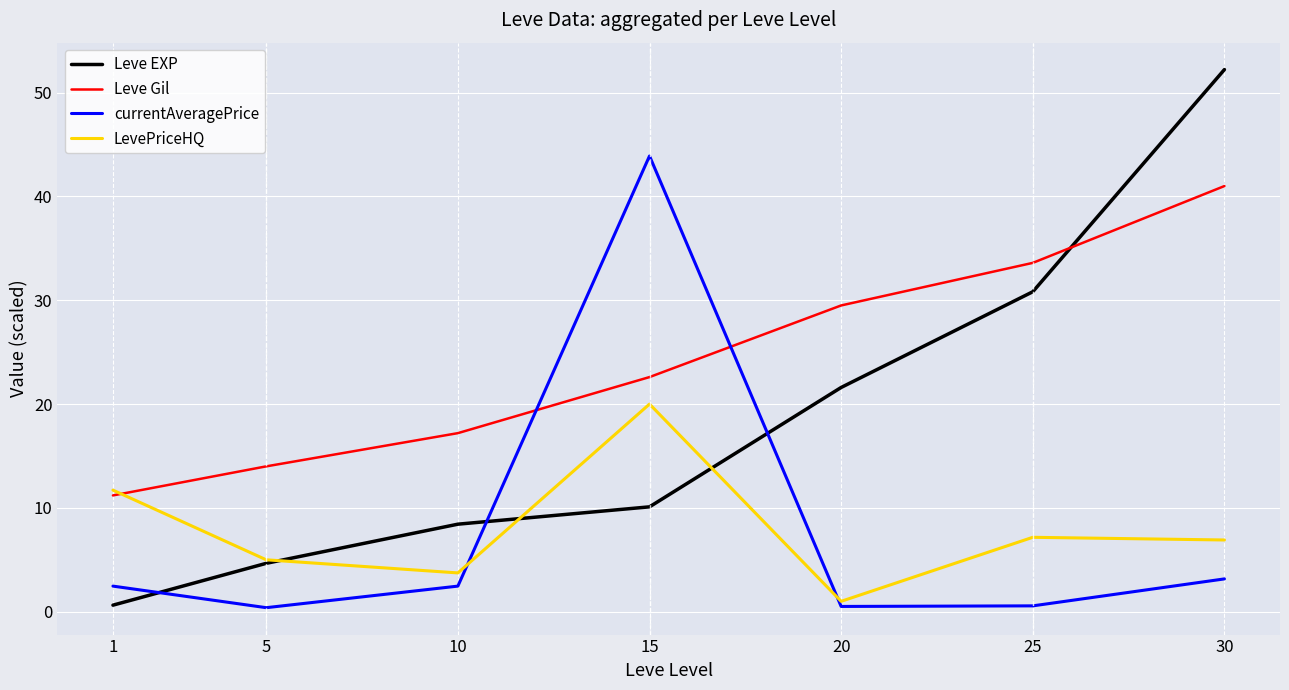

Rank the series by their maximum value, from lowest to highest.

LevePriceHQ, Leve Gil, currentAveragePrice, Leve EXP